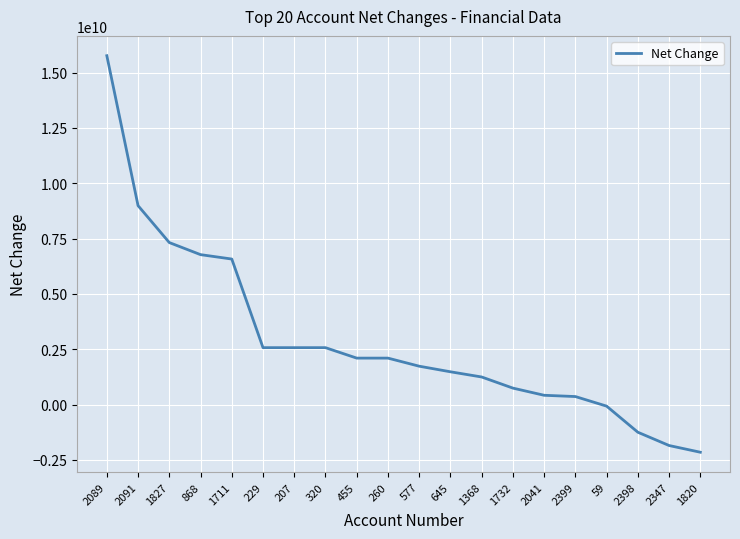

What is the change in value from 320 to 2398?

-3820100000